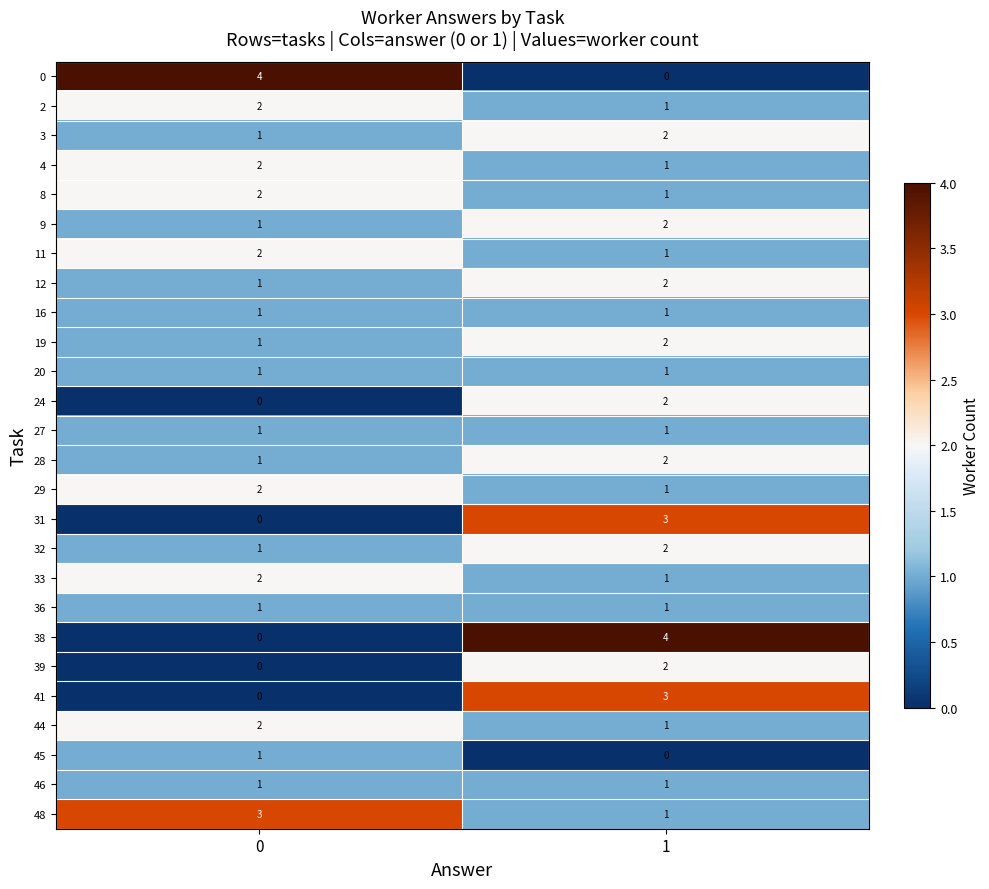

What is the sum of the 33 values at 1 and 0?

3